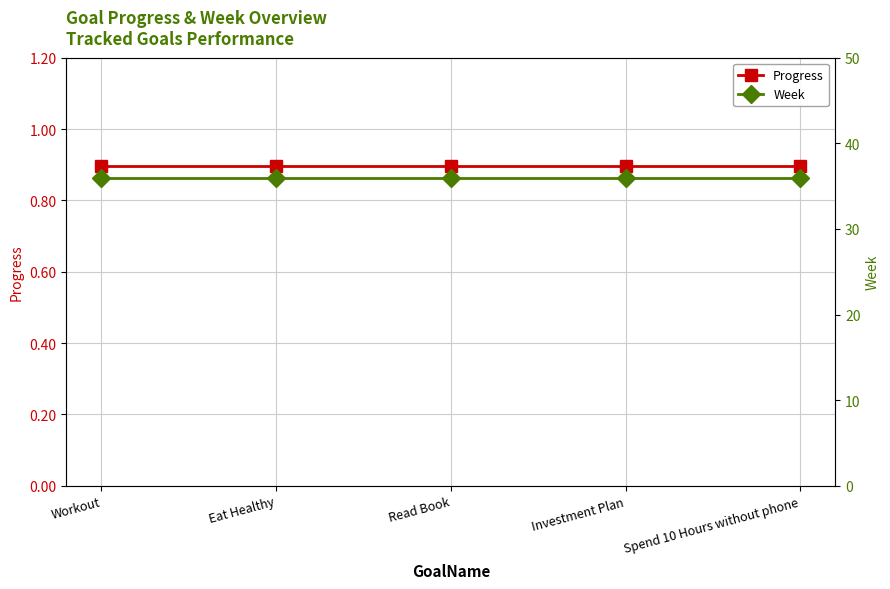

What is the value of the Progress point at the 3rd from the left?

0.9